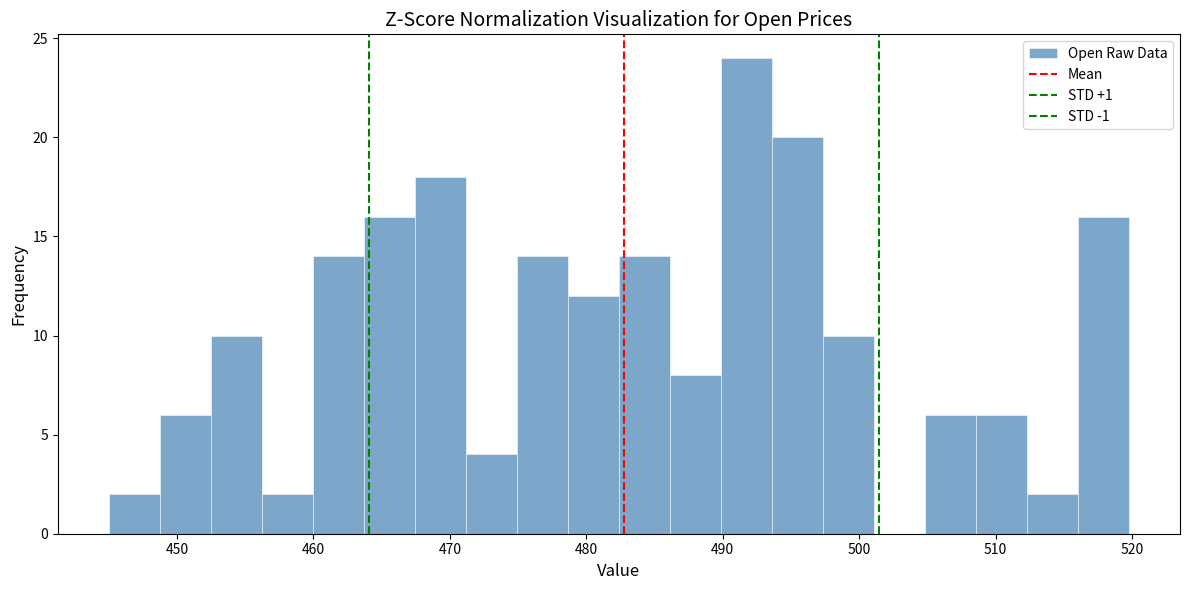

Read against the x-axis, roughly where is the centre of the tallest bar?

492